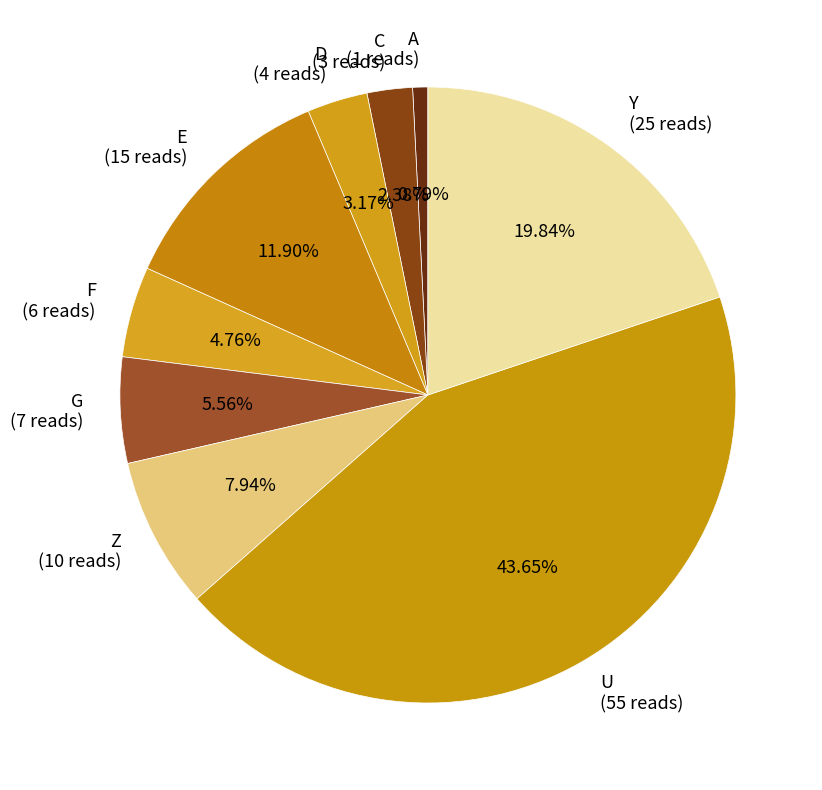

True or false: C accounts for 17% of the total.

False